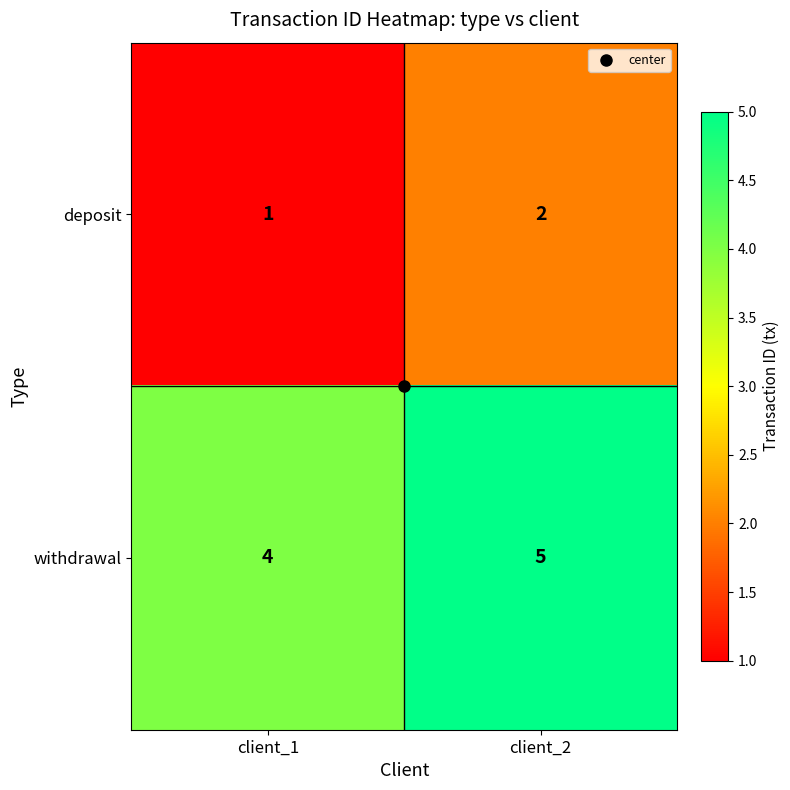

Rank the series at client_1 from lowest to highest value.

deposit, withdrawal